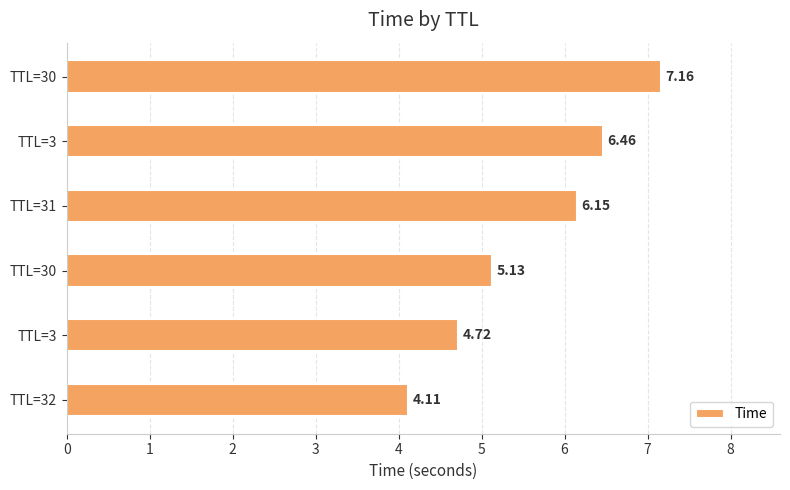

List the labels in order of value, largest first.

TTL=30, TTL=3, TTL=31, TTL=30, TTL=3, TTL=32